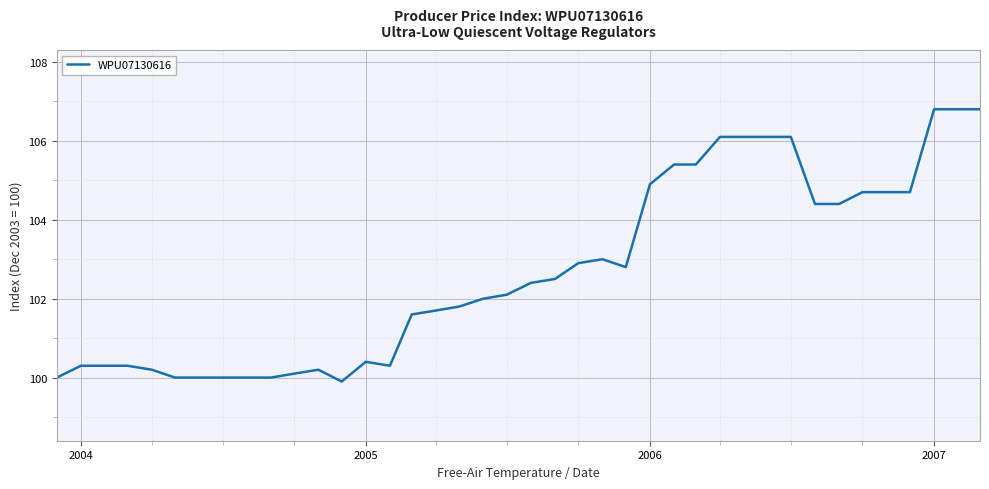

What is the maximum value shown in the chart?

106.8